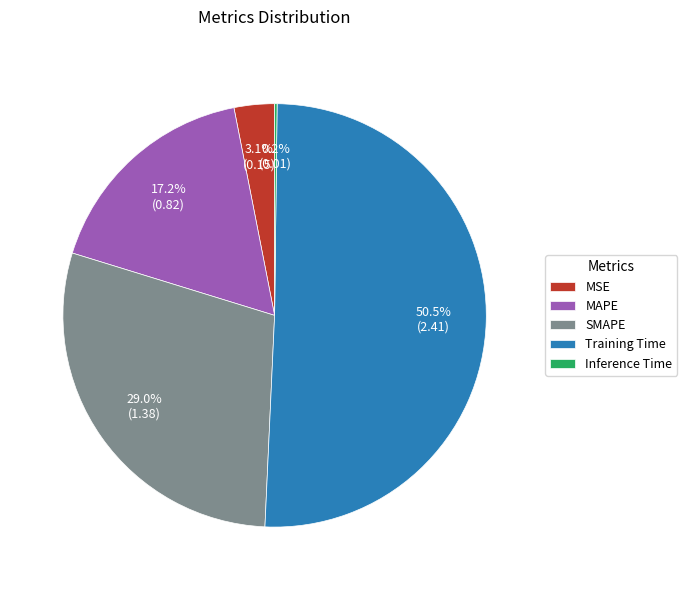

What is the majority slice?

Training Time